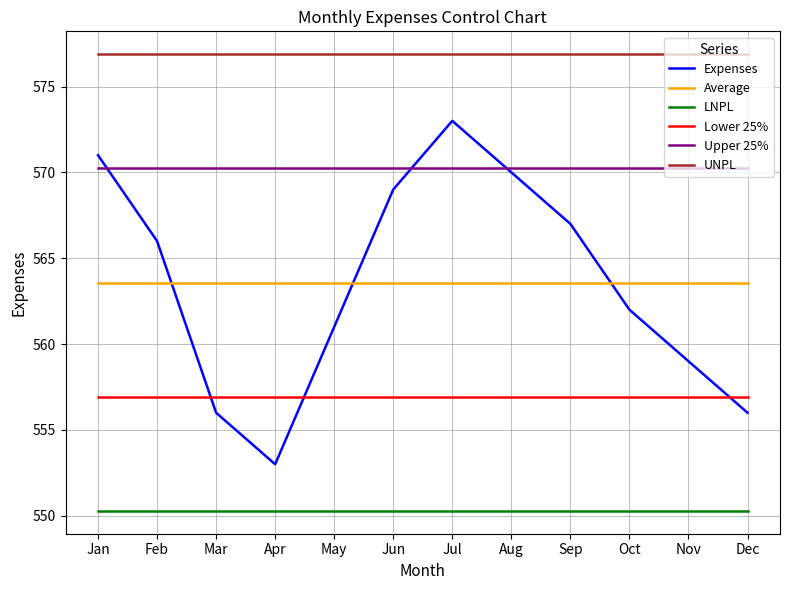

At Sep, list the series in order from smallest to largest.

LNPL, Lower 25%, Average, Expenses, Upper 25%, UNPL